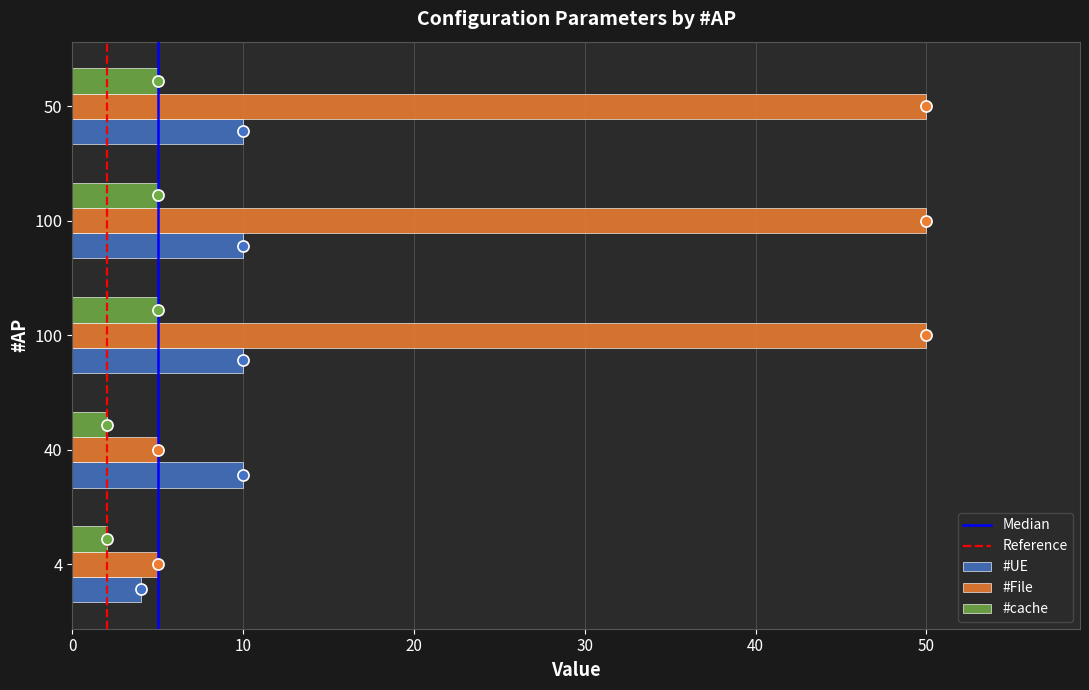

Reading right to left, transcribe all the data shown in this chart.

#UE: 50=10	100=10	100=10	40=10	4=4
#File: 50=50	100=50	100=50	40=5	4=5
#cache: 50=5	100=5	100=5	40=2	4=2